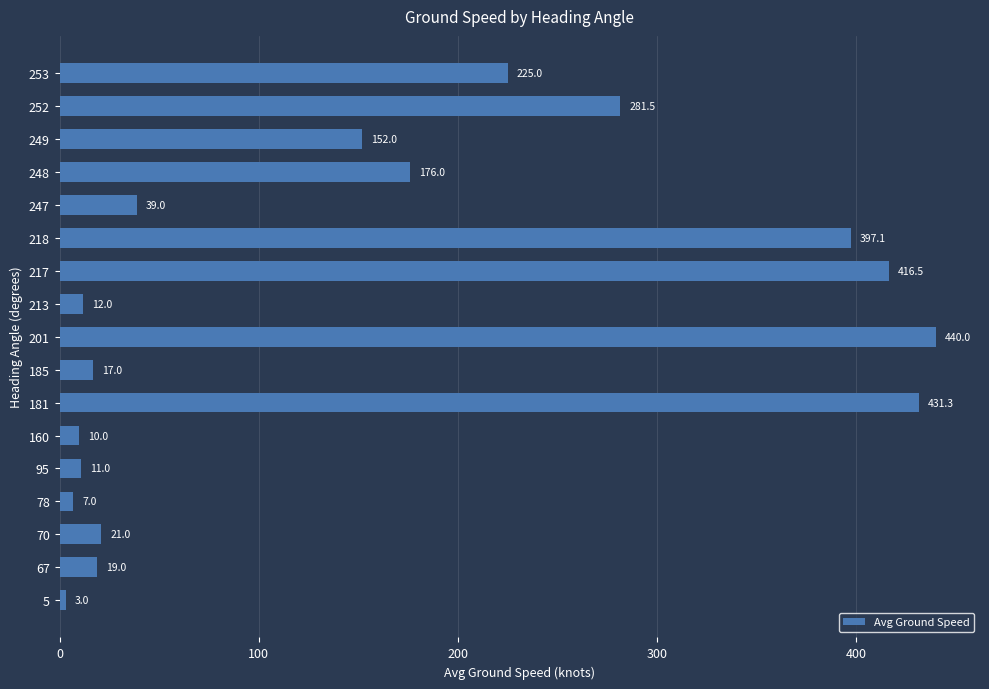

Approximately how many times larger is the value at 252 compared to 185?

16.6